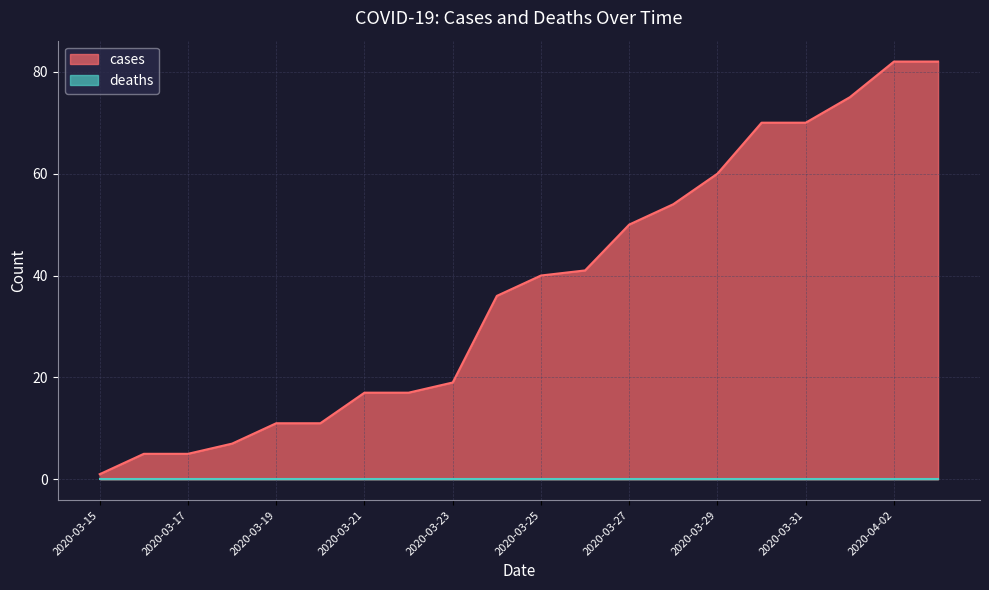

List the labels in order of value, smallest first.

2020-03-15, 2020-03-16, 2020-03-17, 2020-03-18, 2020-03-19, 2020-03-20, 2020-03-21, 2020-03-22, 2020-03-23, 2020-03-24, 2020-03-25, 2020-03-26, 2020-03-27, 2020-03-28, 2020-03-29, 2020-03-30, 2020-03-31, 2020-04-01, 2020-04-02, 2020-04-03